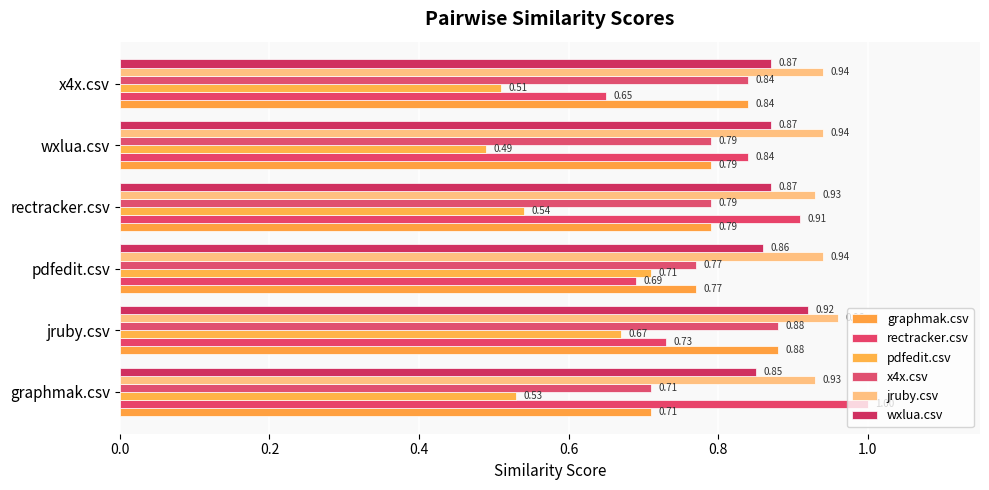

Which series has the largest range (max minus min)?

rectracker.csv